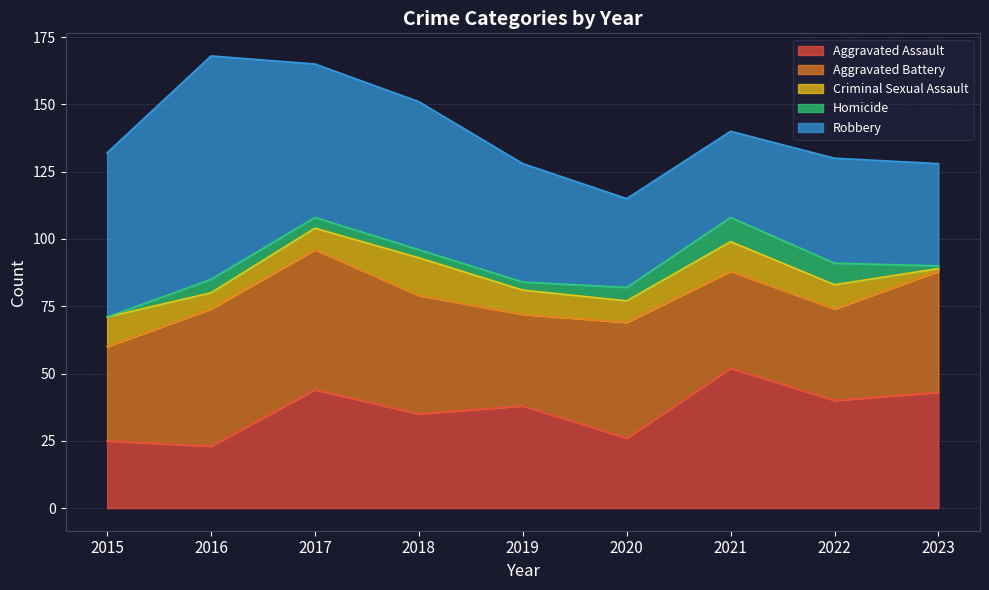

What are all the series names shown in the legend?

Aggravated Assault, Aggravated Battery, Criminal Sexual Assault, Homicide, Robbery